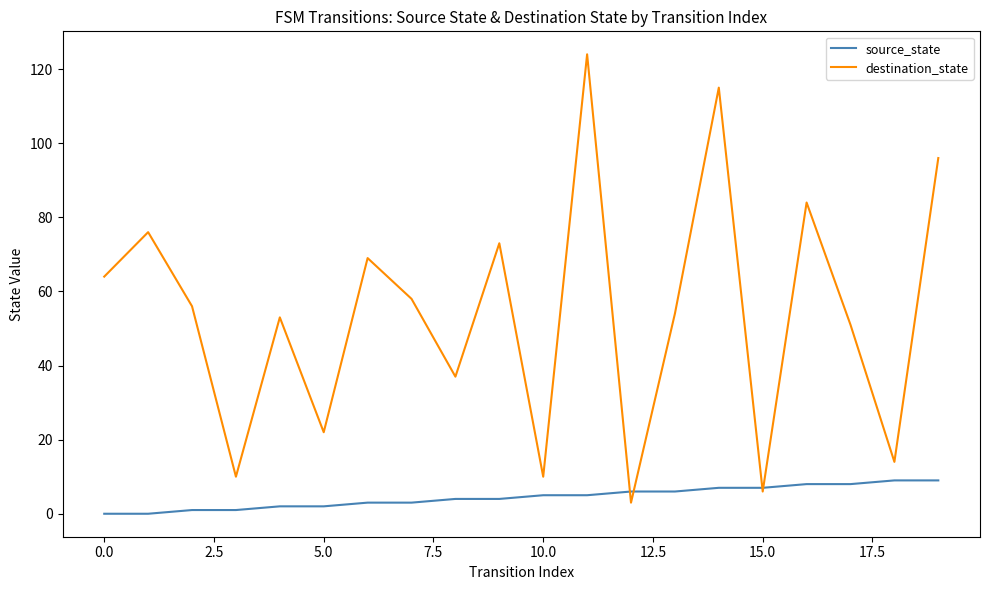

What is the difference between the maximum and second lowest values in the destination_state series?

118